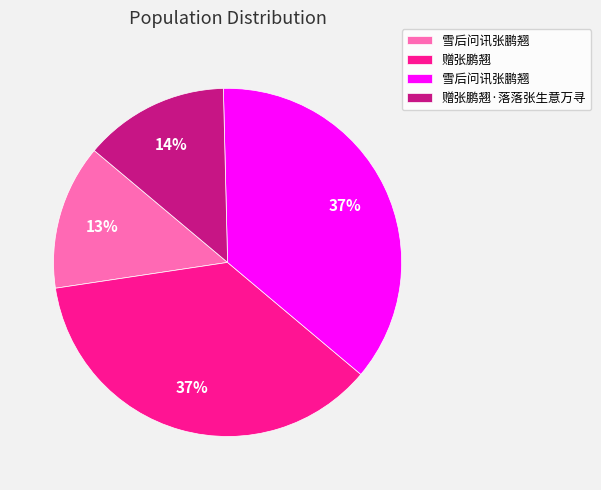

Is there any slice that represents more than half of the pie?

No